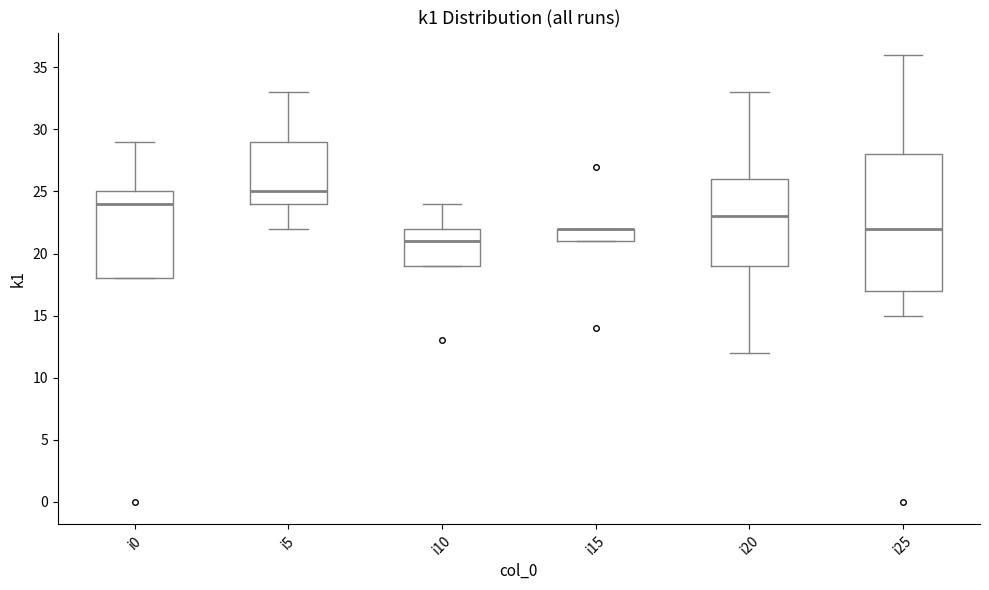

Reading left to right, transcribe this box plot: for each box, give where its median line is, the range the box spans, and where its two whiskers end, as read against the y-axis. The values are not printed on the chart, so give them approximately, as read against the axis.

i0: median 24, box 18 to 25, whiskers 18 to 29
i5: median 25, box 24 to 29, whiskers 22 to 33
i10: median 21, box 19 to 22, whiskers 19 to 24
i15: median 22 (drawn on the box's upper edge), box 21 to 22, whiskers 21 to 22
i20: median 23, box 19 to 26, whiskers 12 to 33
i25: median 22, box 17 to 28, whiskers 15 to 36